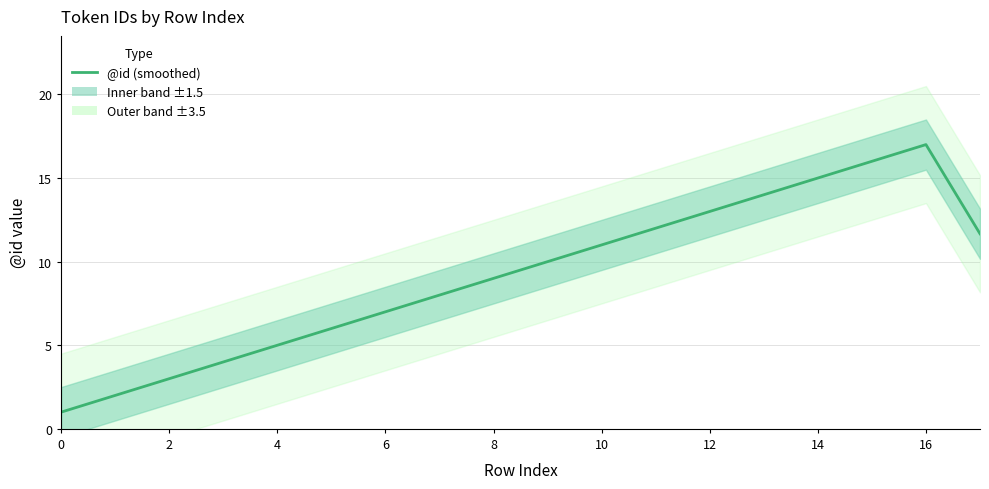

At which category does the chart reach its peak across all series?

16